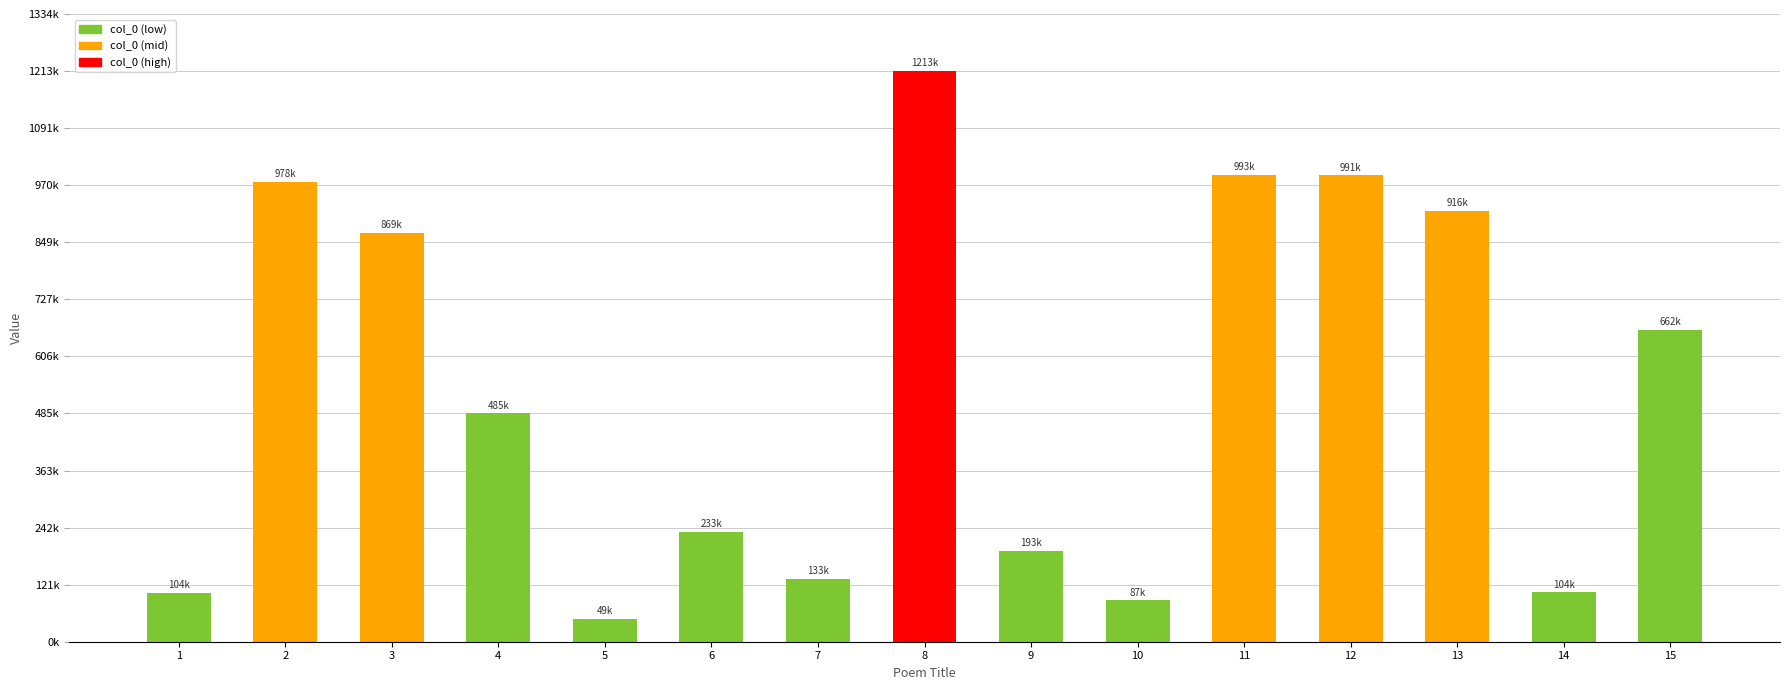

Which label corresponds to the largest value in the chart?

8